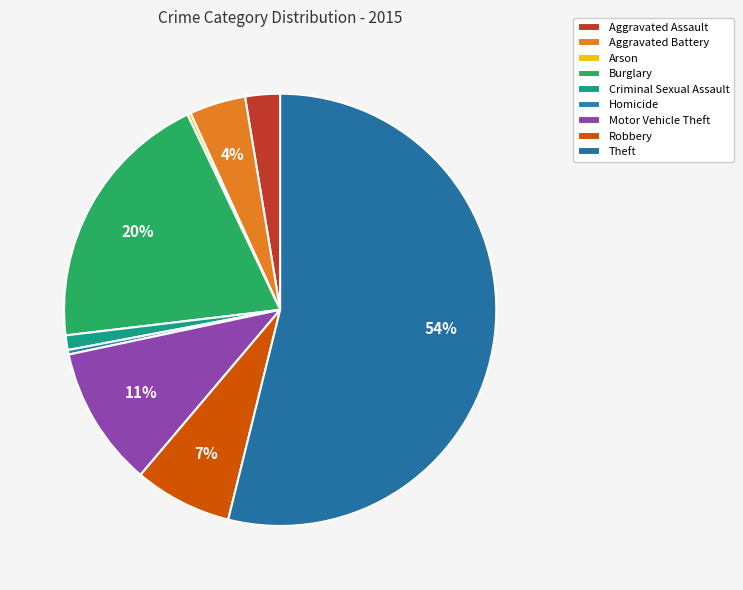

Is the sum of Robbery and Arson greater than half?

No